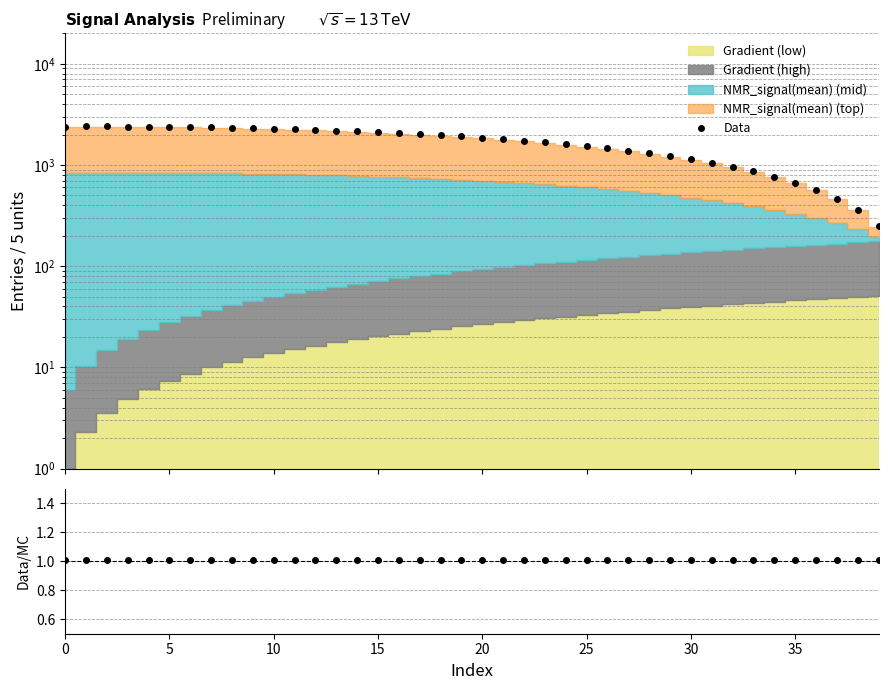

What is the difference between the maximum and minimum values in the Data series?

2154.9